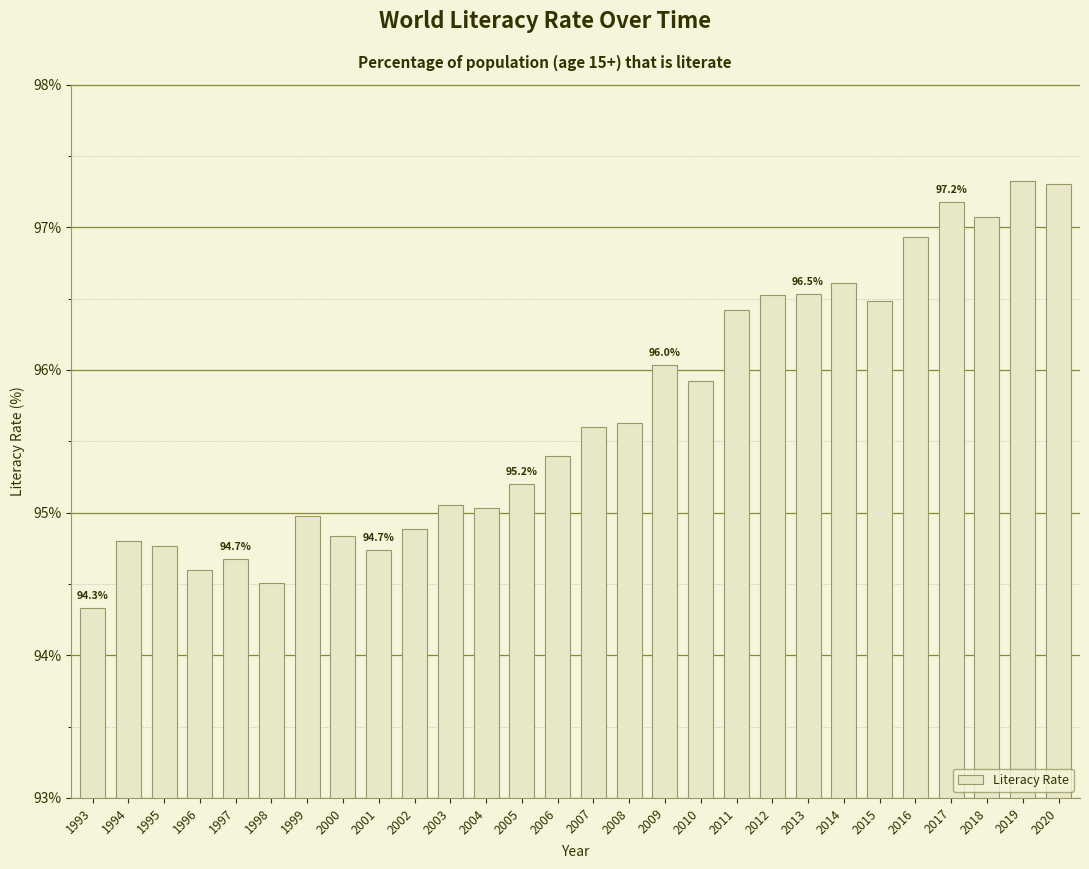

What is the average value?

95.7